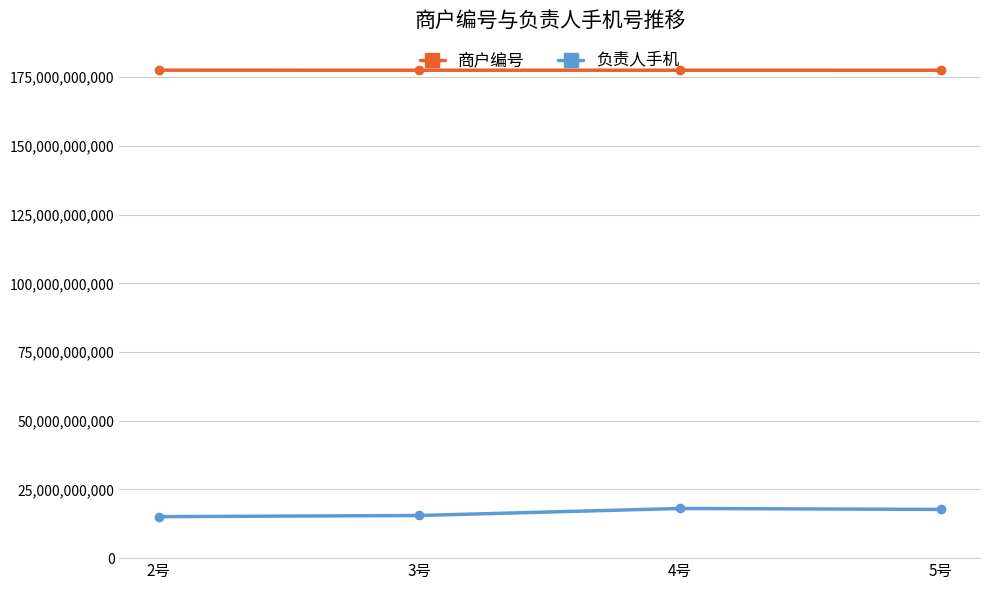

How many lines are shown in the chart?

2